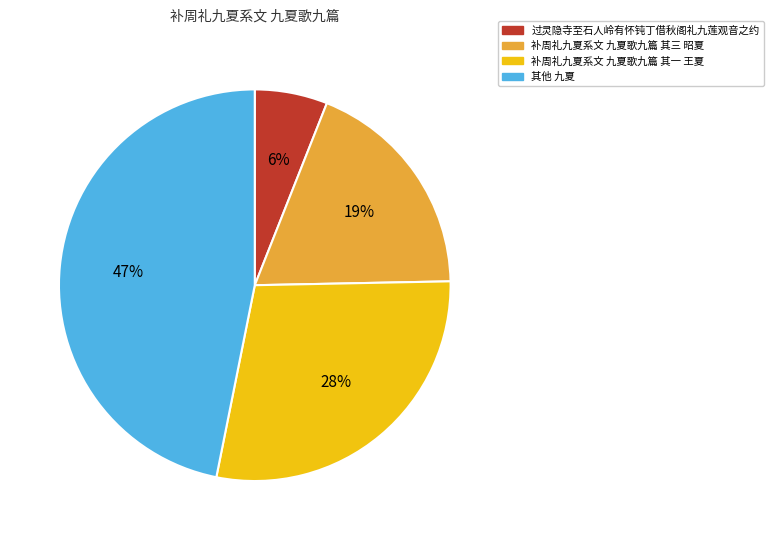

To the nearest percent, what is the average slice percentage?

25%